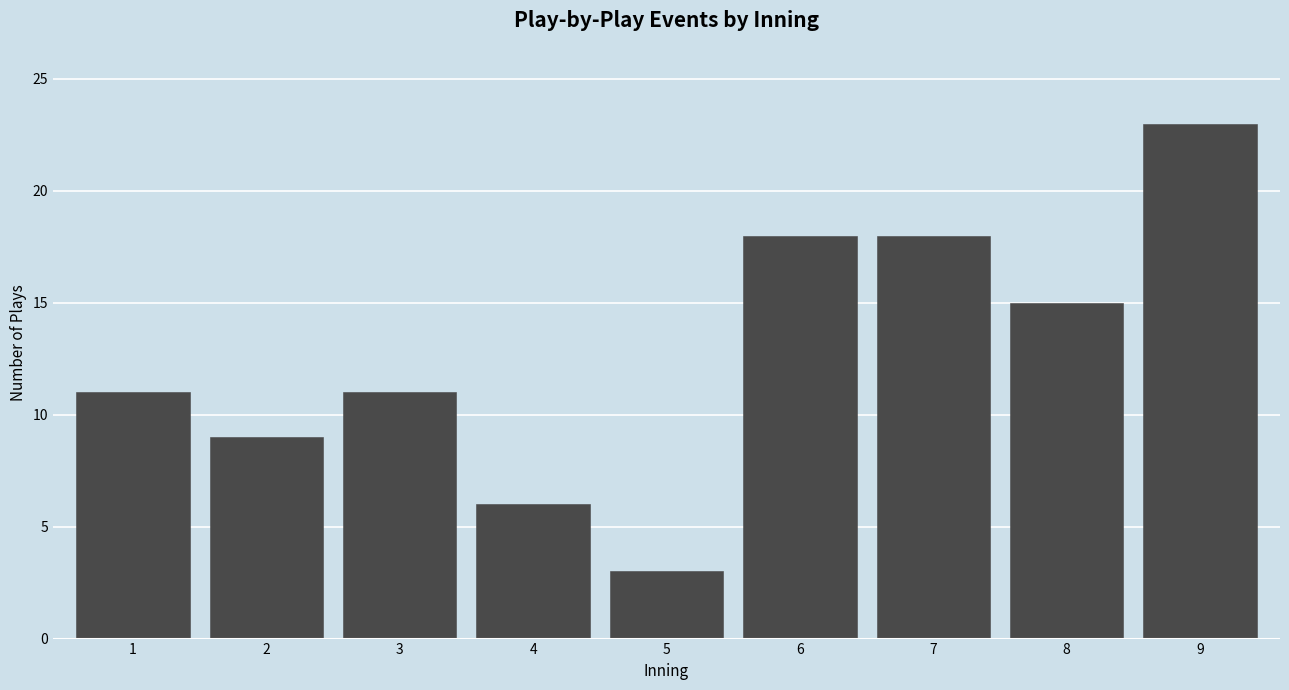

Reading right to left, extract all data points from this chart.

9=23	8=15	7=18	6=18	5=3	4=6	3=11	2=9	1=11